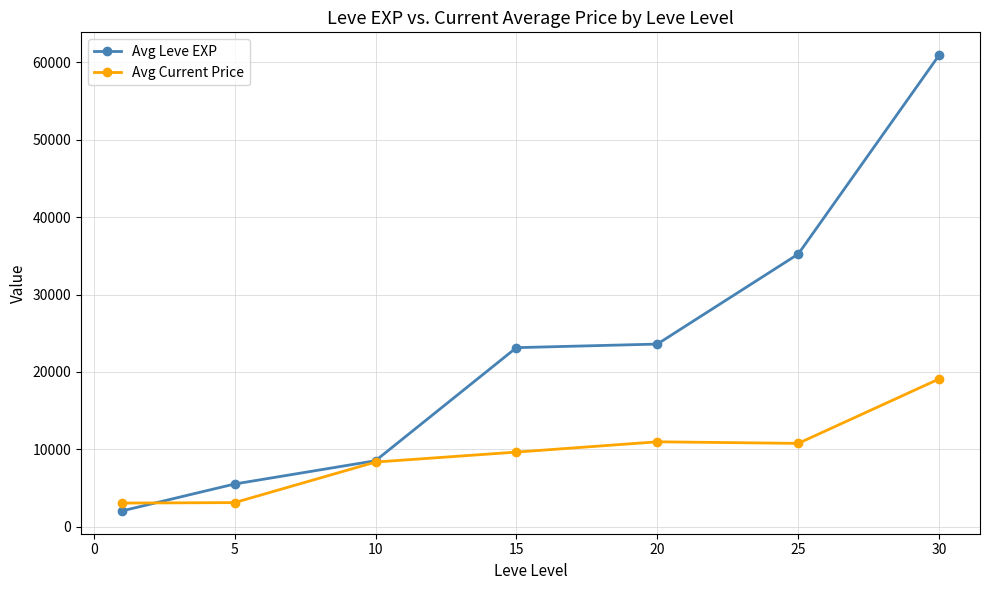

What is the value of the Avg Current Price point at the 2nd from the left?

3109